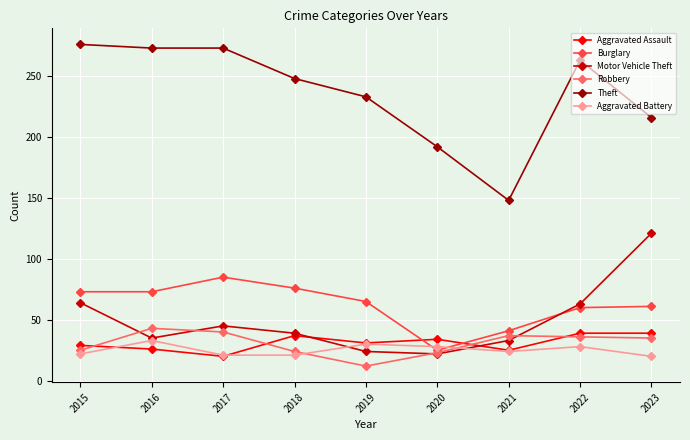

Which series has the largest range (max minus min)?

Theft